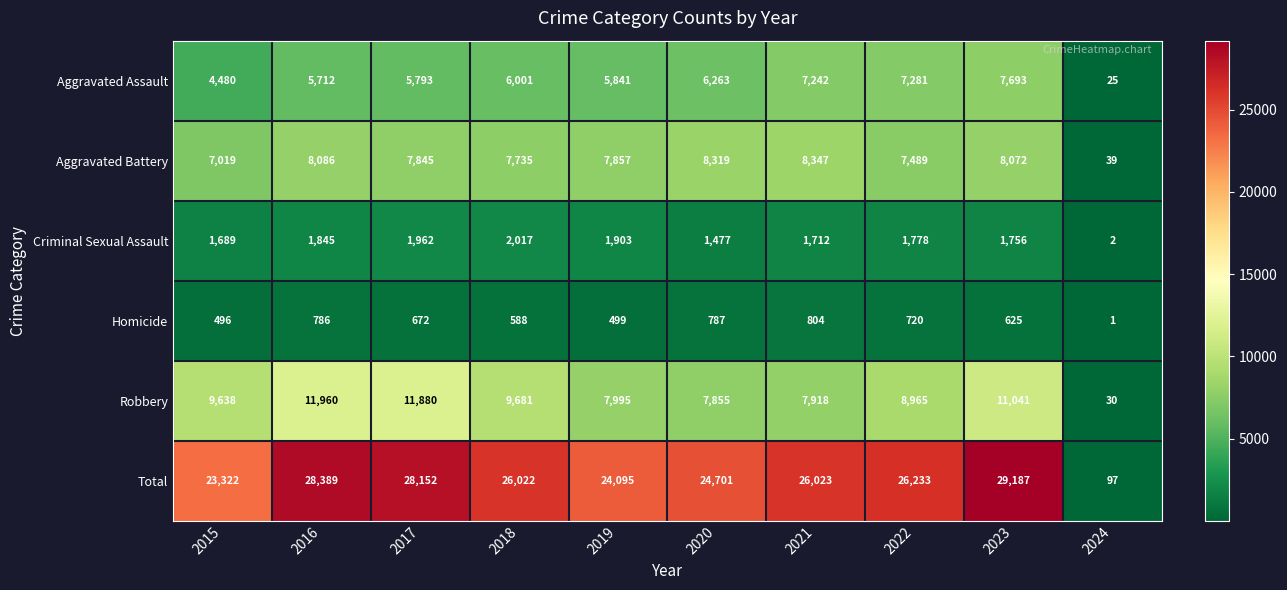

Which series has the largest range (max minus min)?

Total